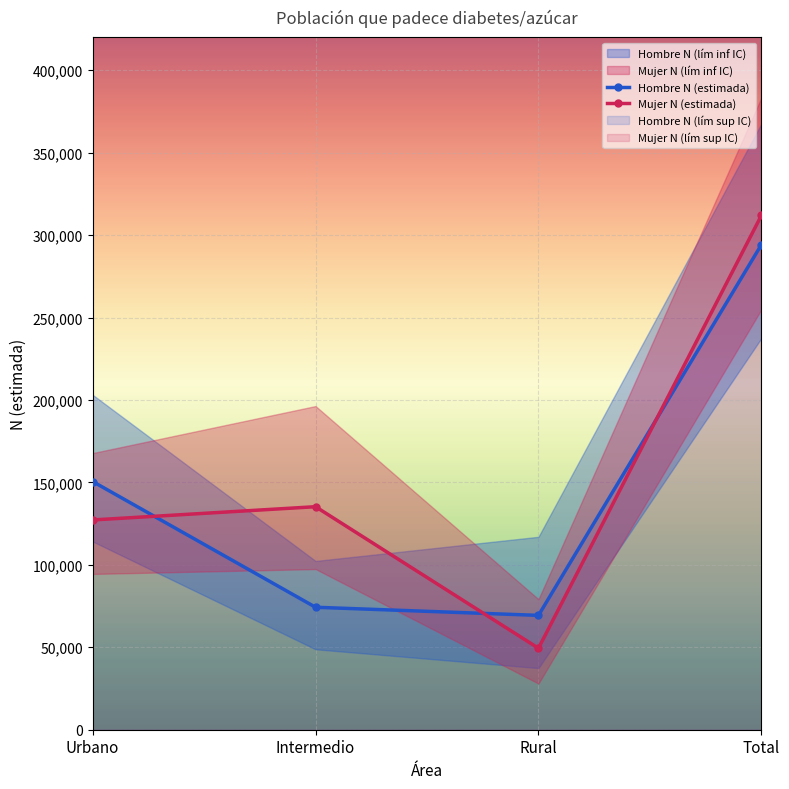

Read the Hombre N (estimada) value at Intermedio.

74266